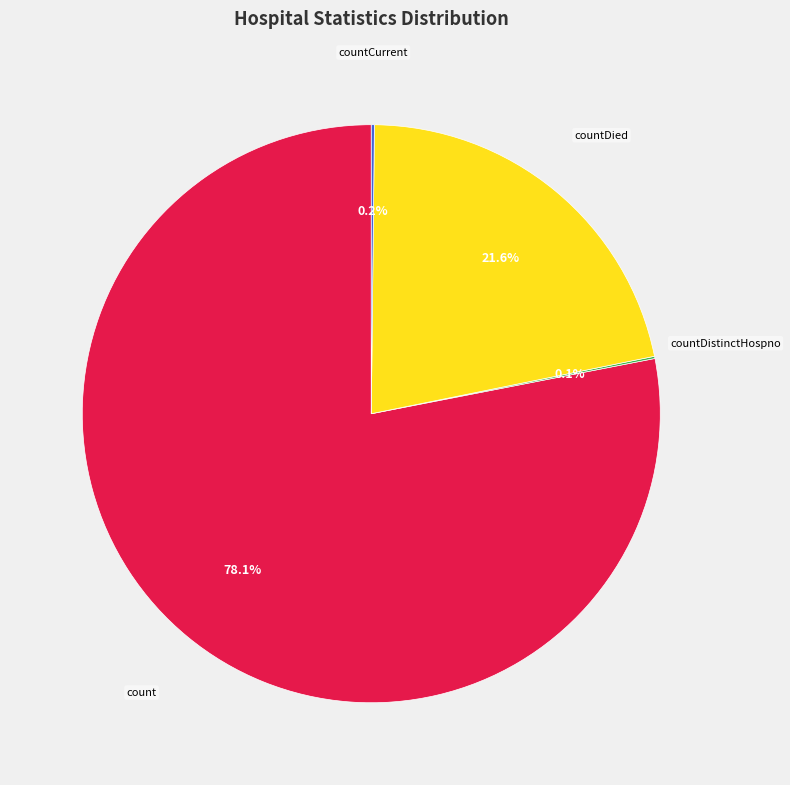

Is there a majority slice in this chart?

Yes